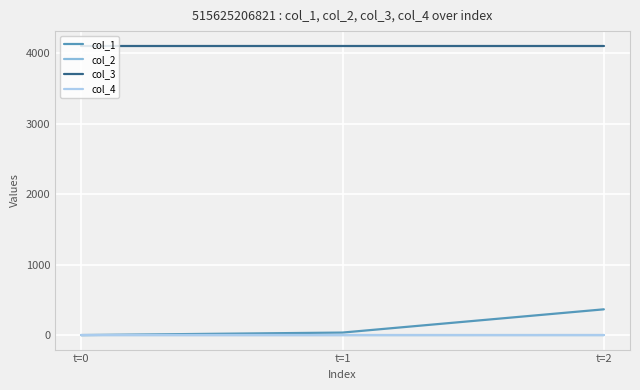

What is the maximum value shown in the chart?

4112.0